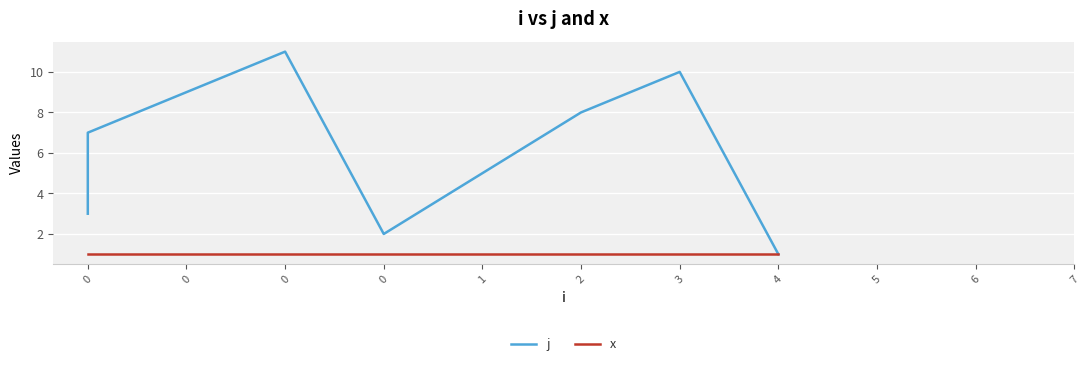

Rank the series at 0 from lowest to highest value.

x, j